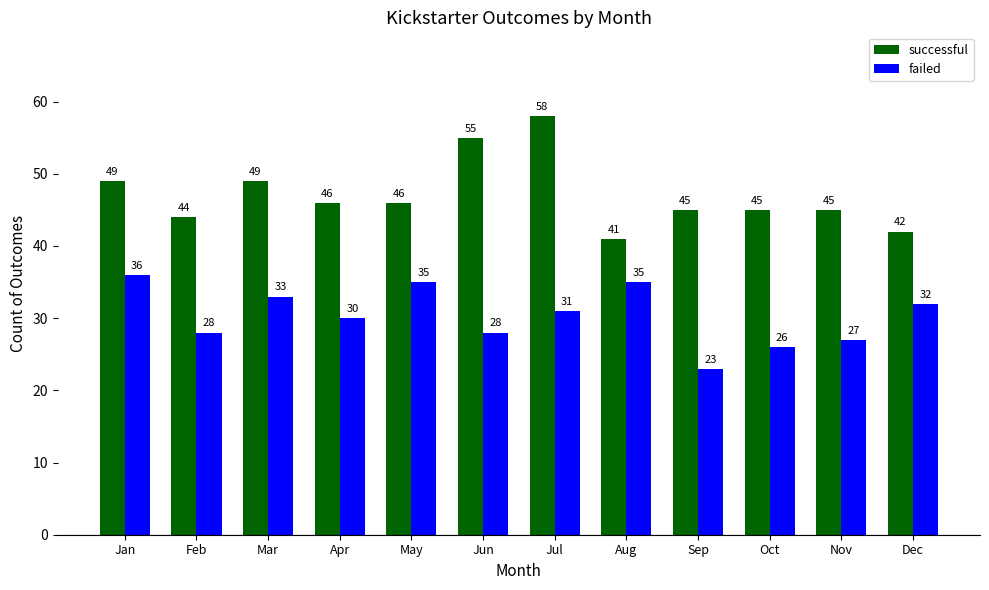

List the series in order of their peak value, highest first.

successful, failed